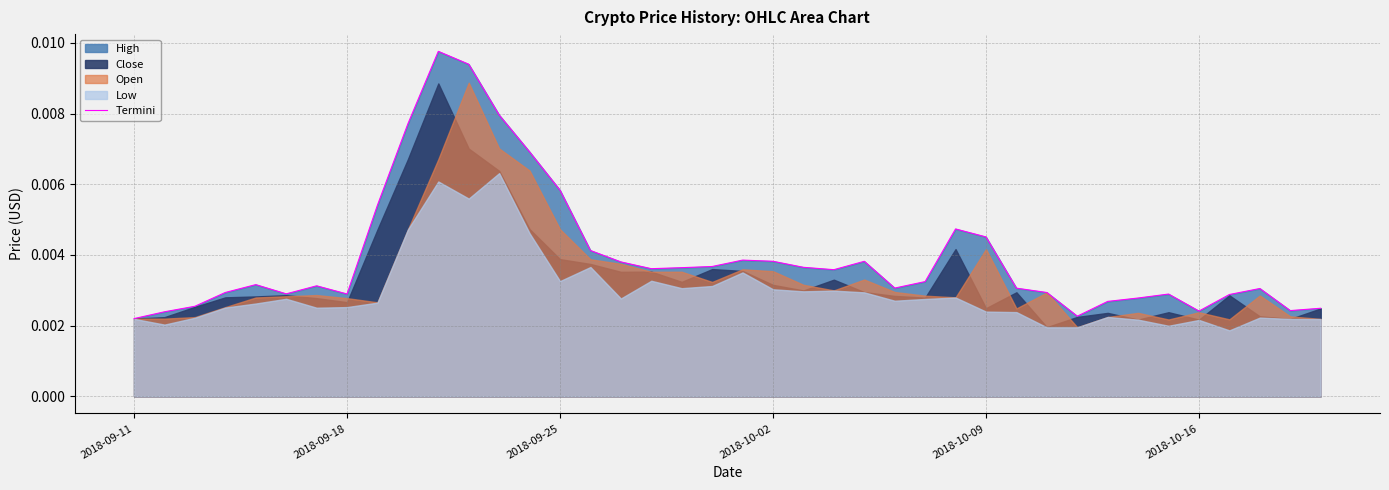

How many lines are shown in the chart?

1